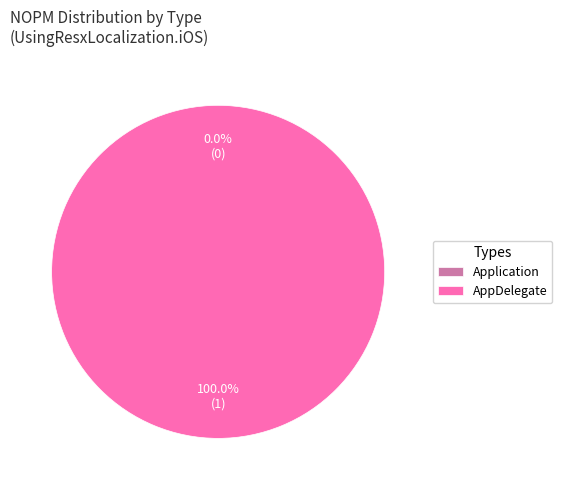

How many slices are in this pie chart?

2